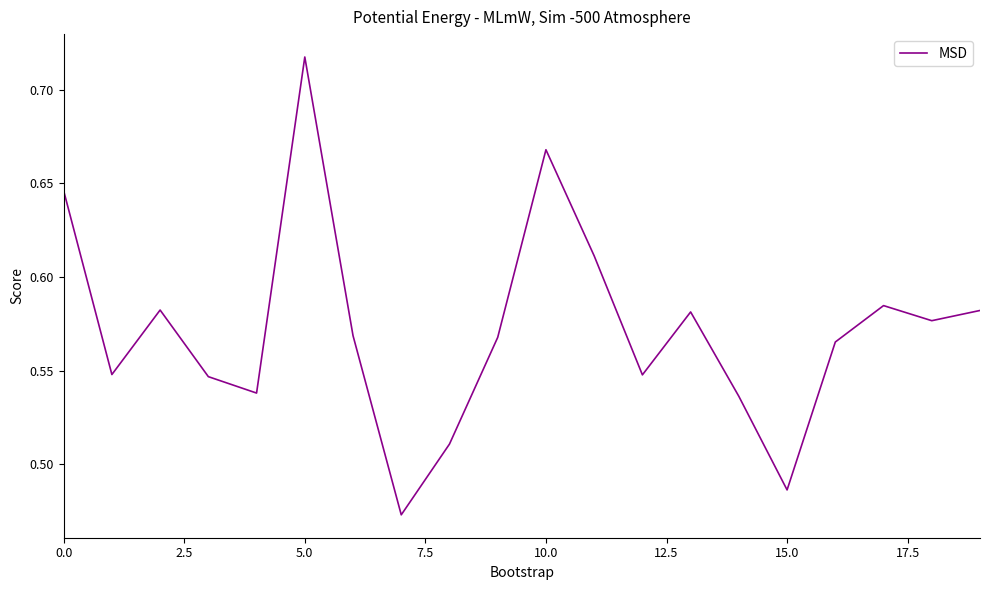

Which label corresponds to the largest value in the chart?

5.0